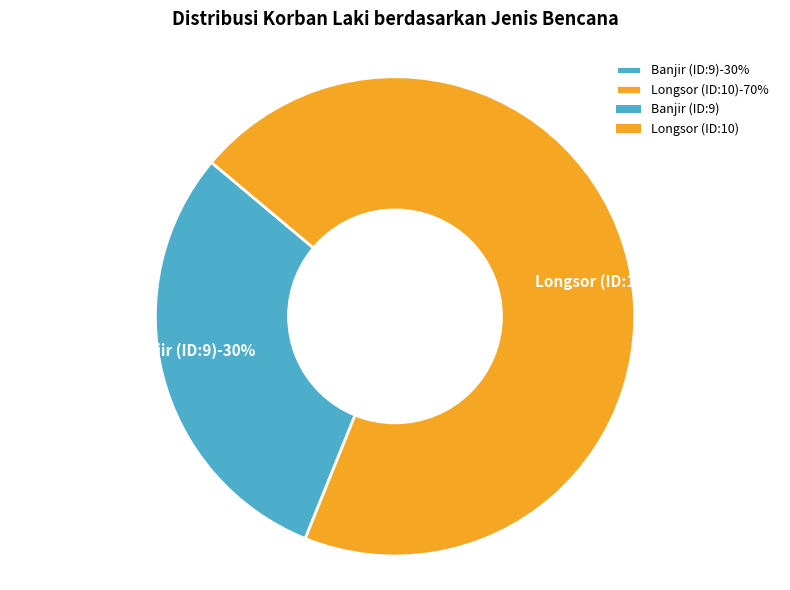

To the nearest percent, what is the difference between the Longsor (ID:10) and Banjir (ID:9) slice percentages?

40%